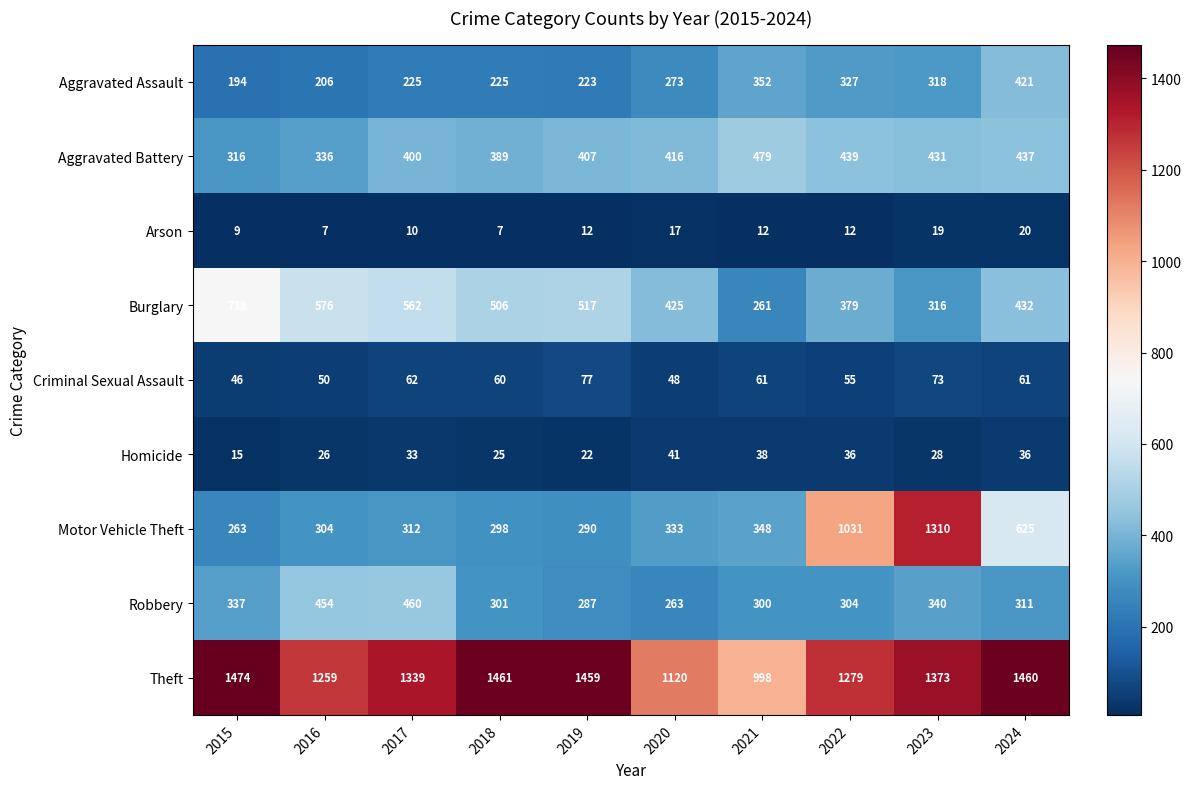

At which label does Aggravated Assault reach its peak?

2024